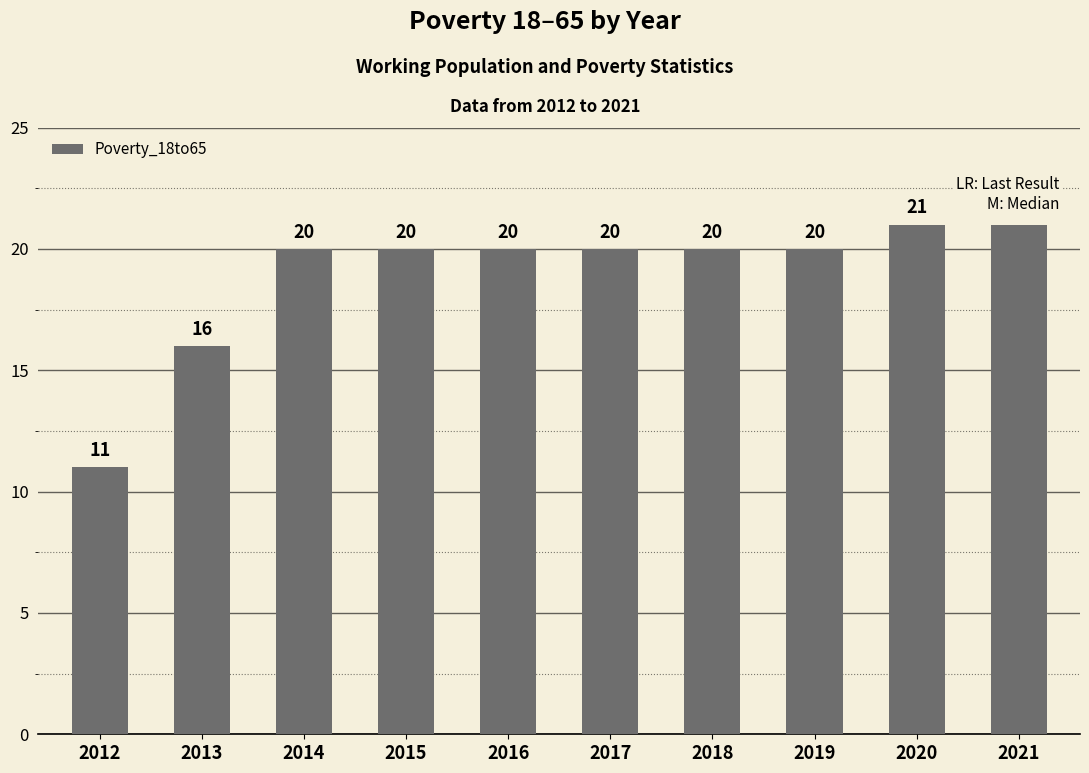

What is the change in value from 2015 to 2021?

+1